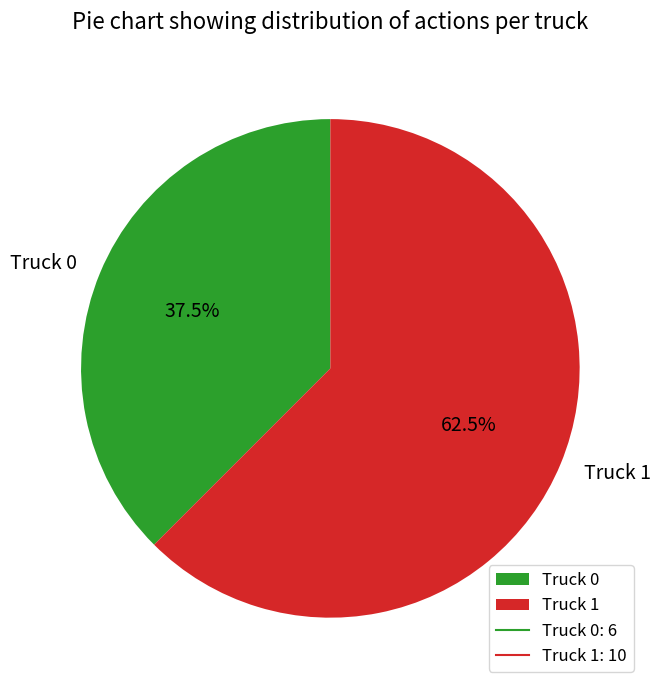

Which slice is the smallest?

Truck 0